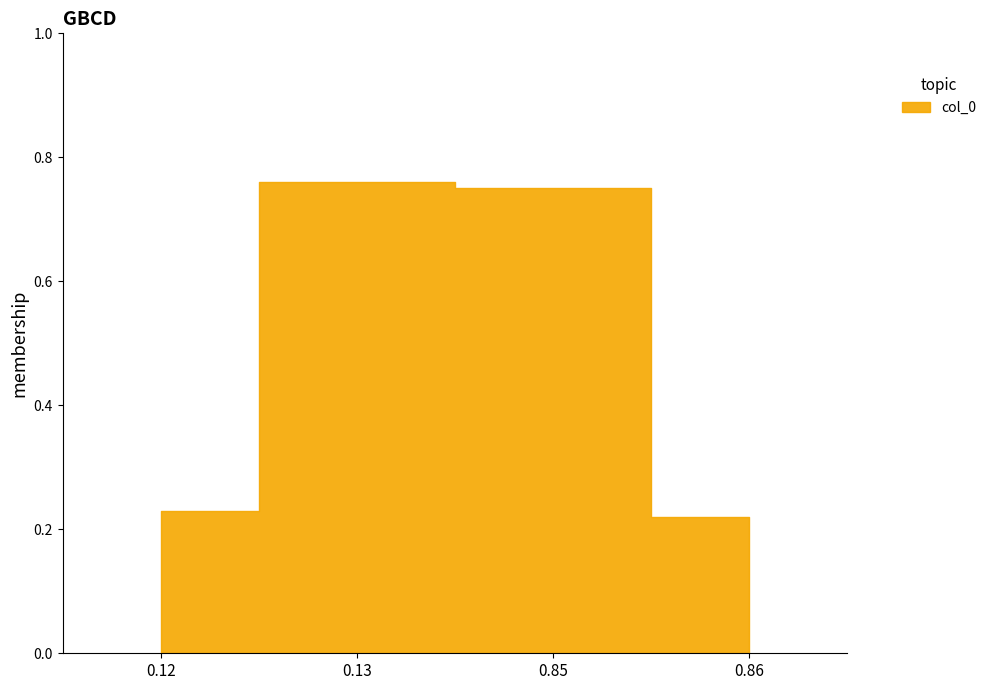

What is the change in value from 0.12 to 0.85?

+0.5